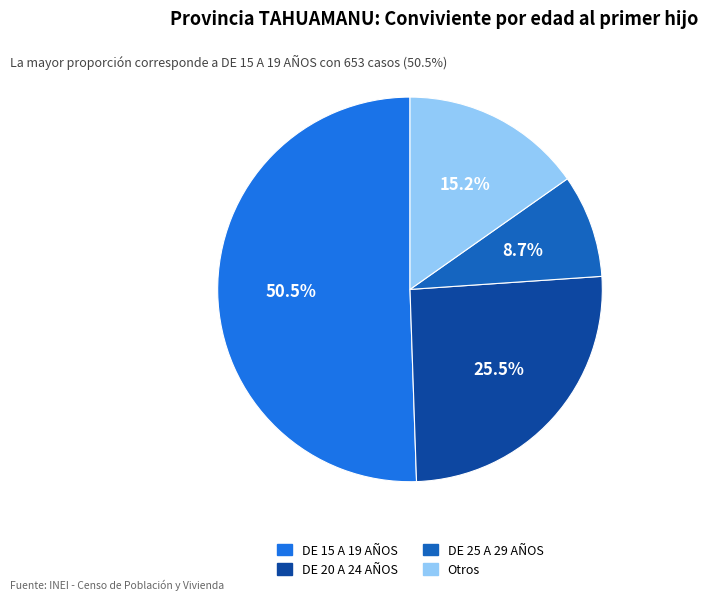

Approximately how many times larger is the value at DE 25 A 29 AÑOS compared to DE 20 A 24 AÑOS?

0.3